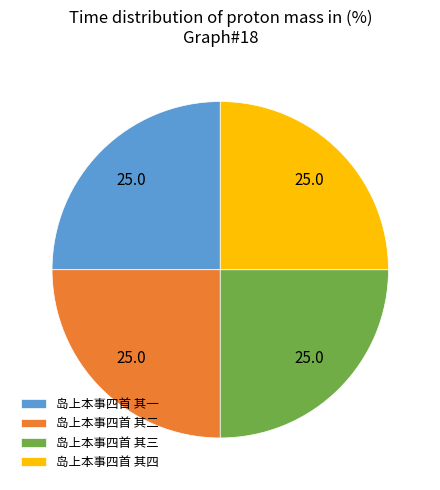

Approximately how many times larger is the value at 岛上本事四首 其二 compared to 岛上本事四首 其三?

1.0